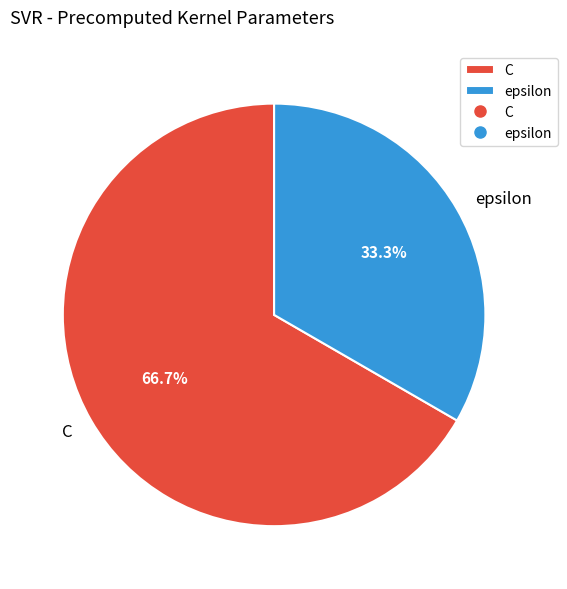

What percentage do epsilon and C together represent?

100.0%